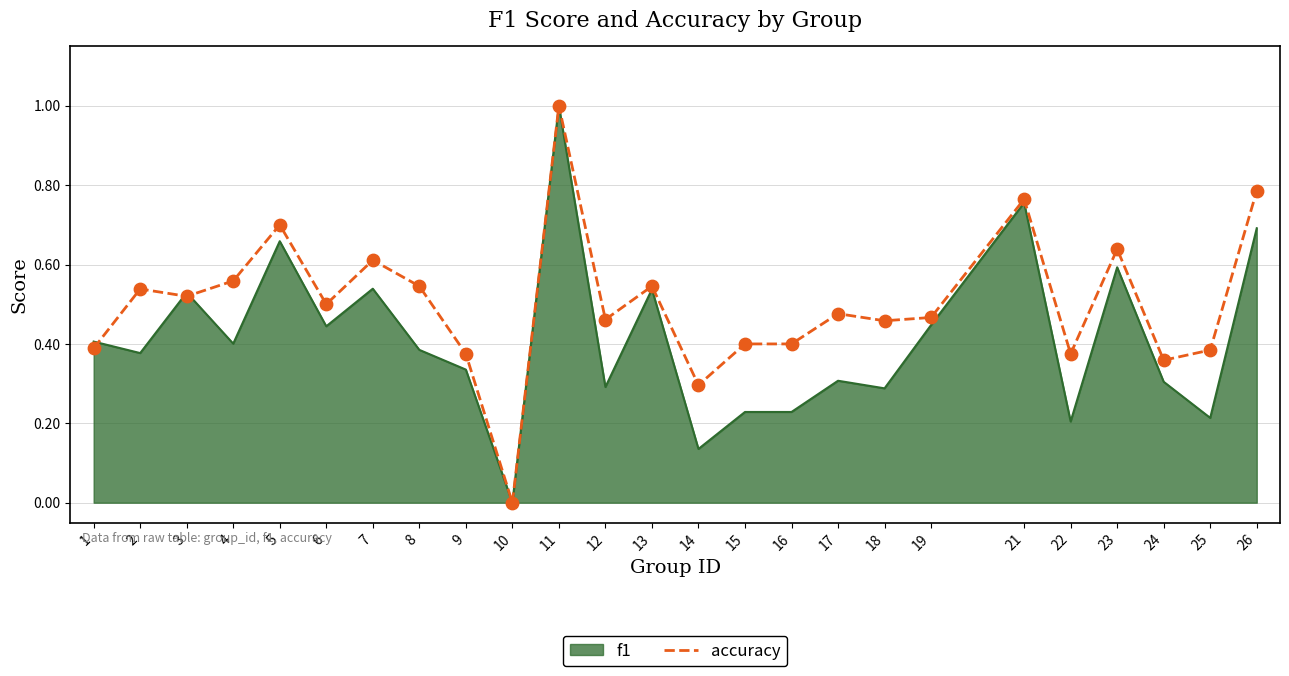

Which series changed the most between 3 and 11?

accuracy